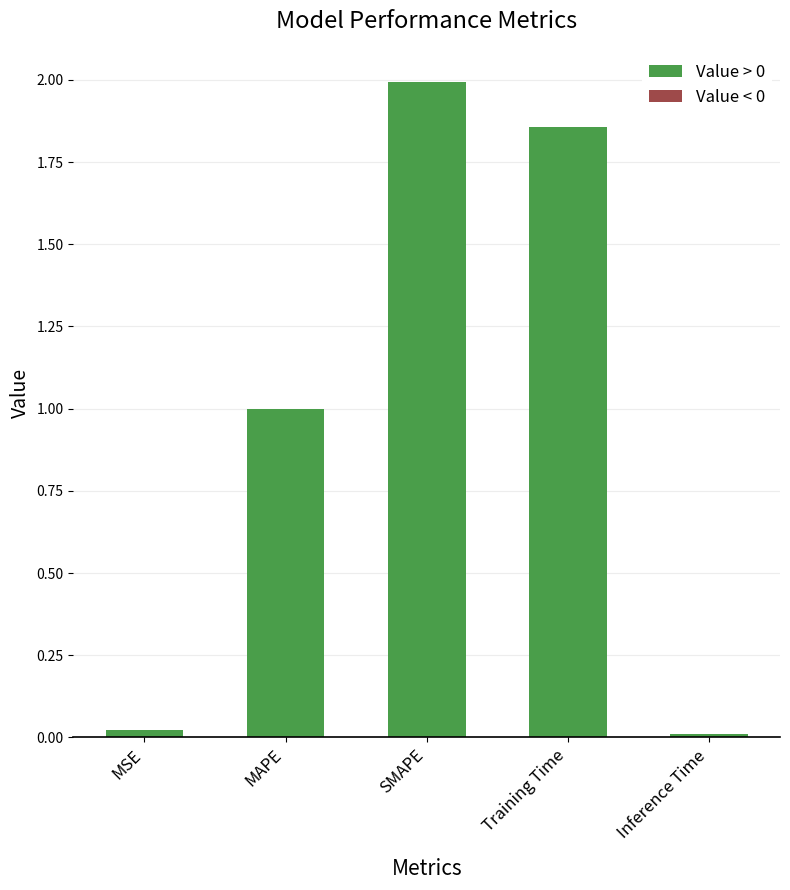

How many series are shown in this chart?

1